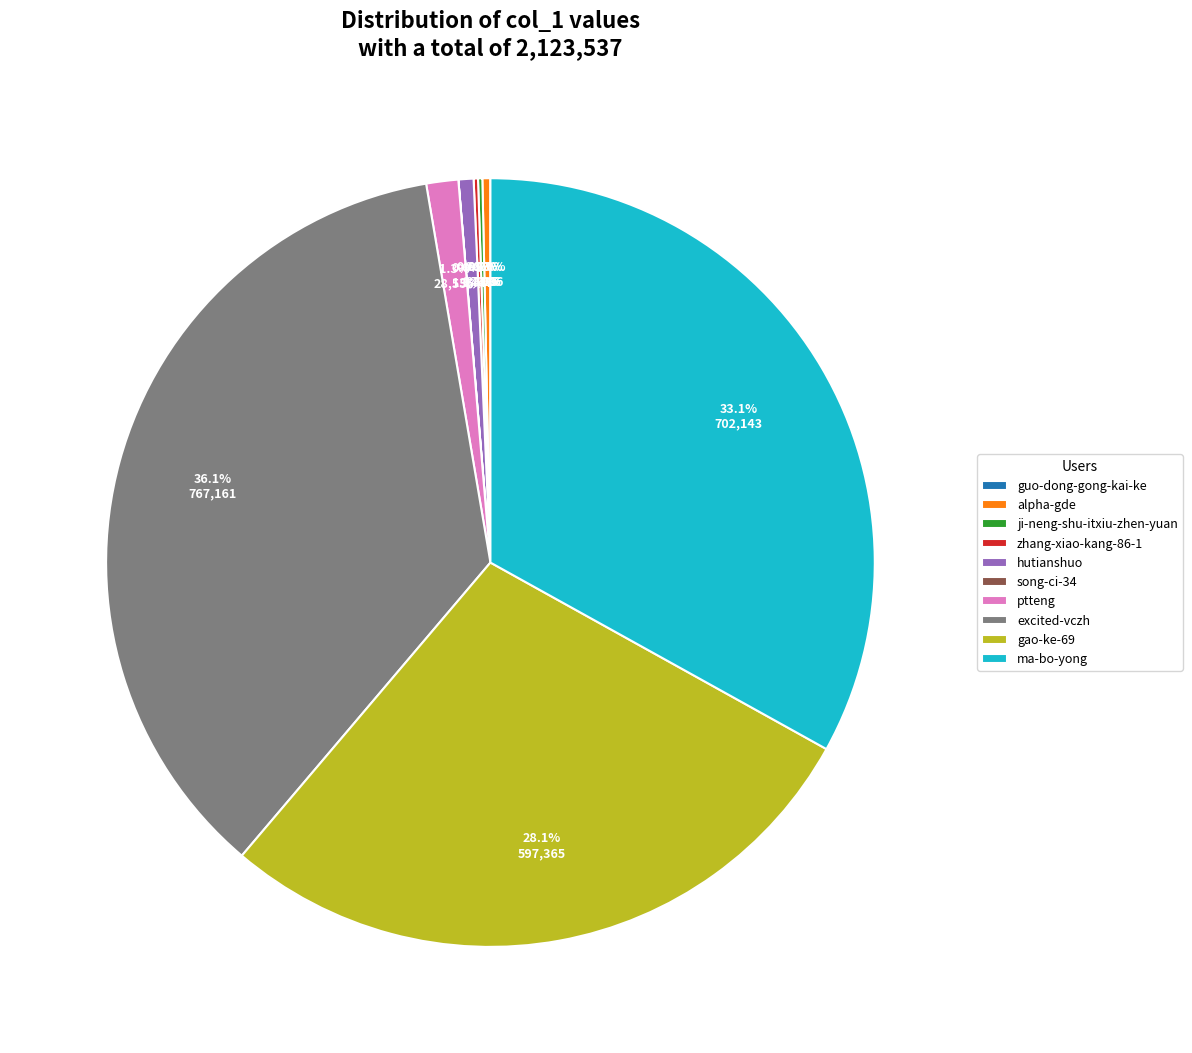

Is there any slice that represents more than half of the pie?

No